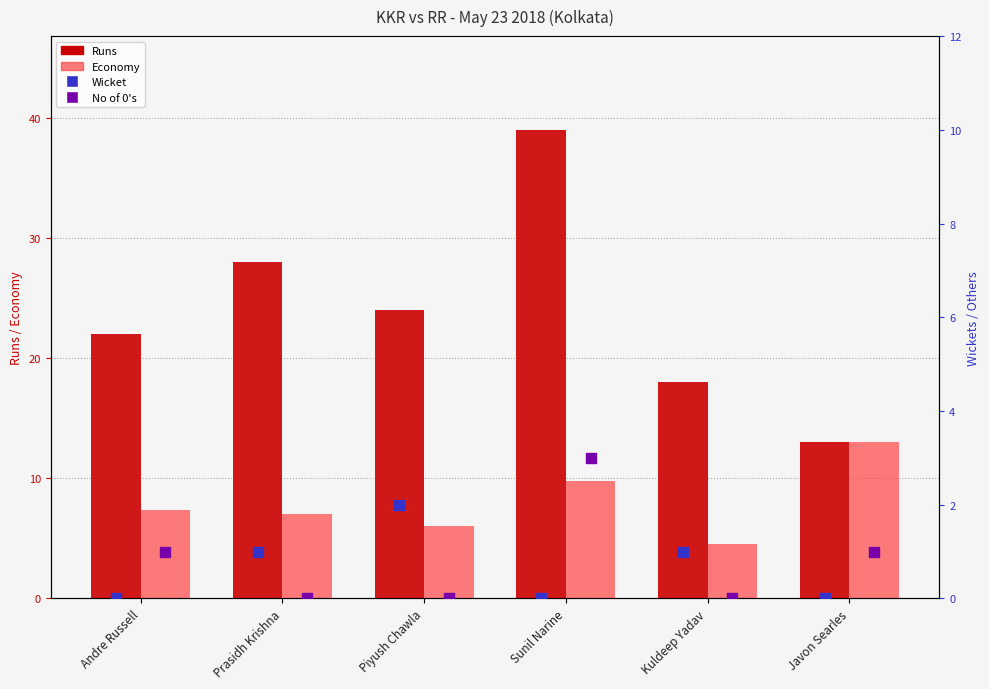

Which series has the largest total across all categories?

Runs